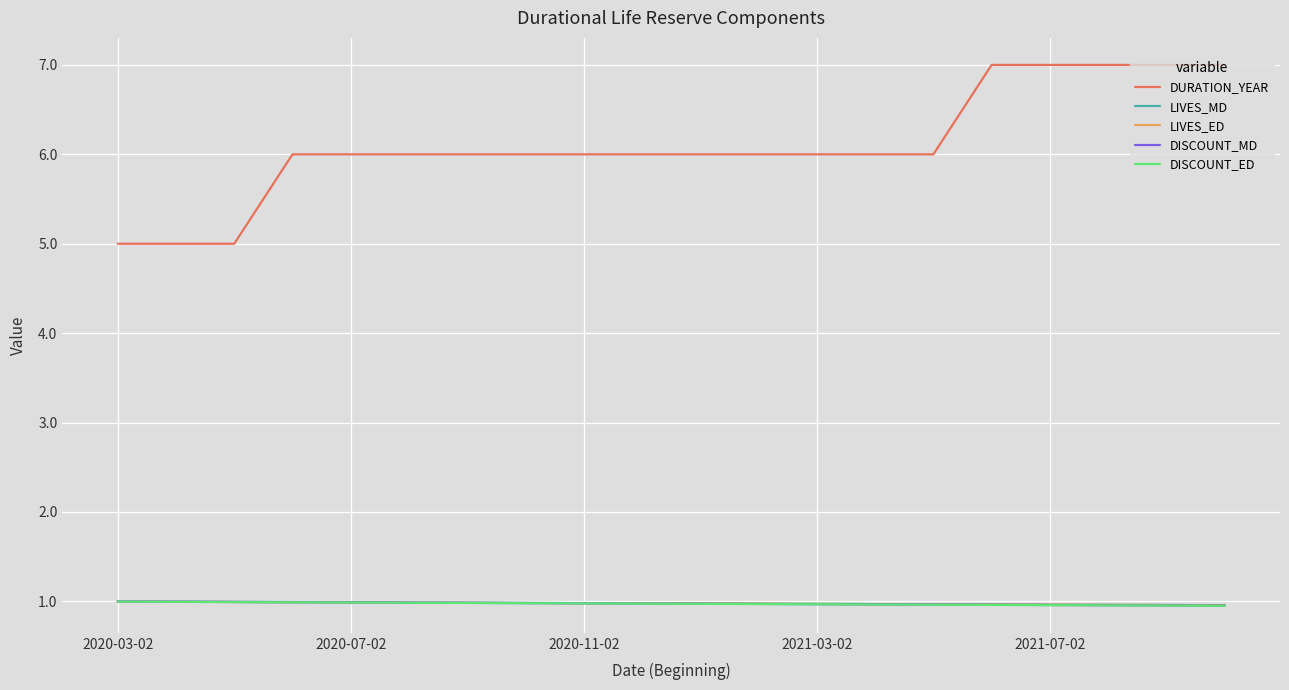

True or false: LIVES_MD and DURATION_YEAR cross at least once.

False